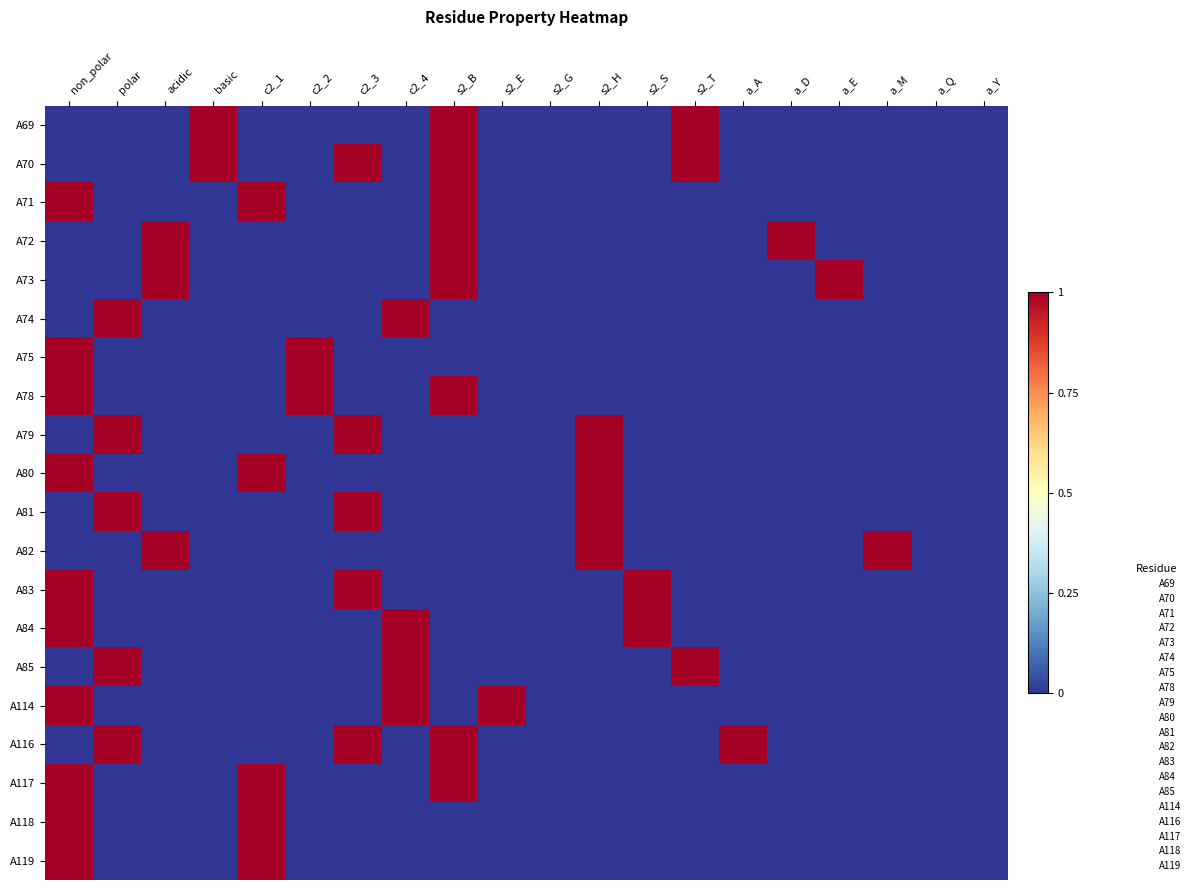

What is the spread (max minus min) of values at s2_B?

1